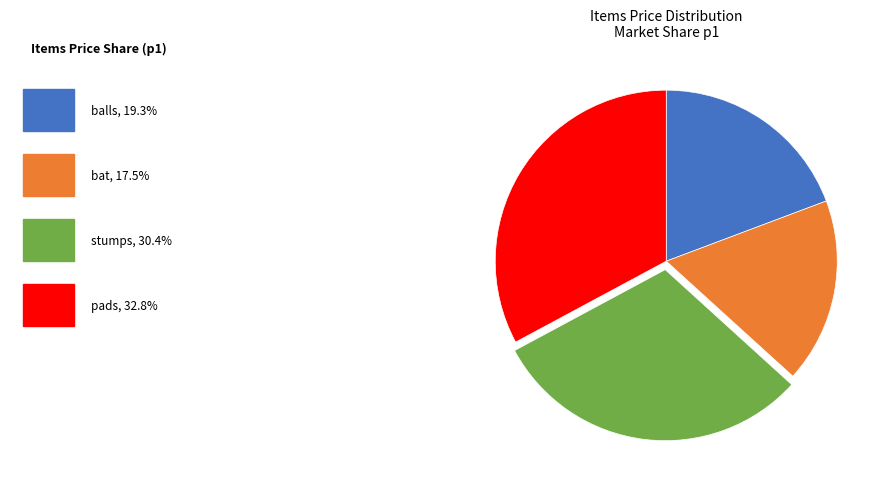

How many slices are in this pie chart?

4